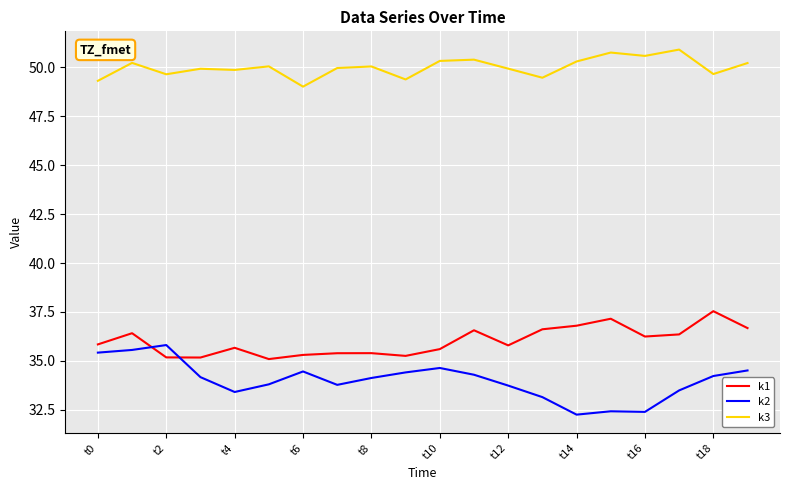

Rank the series by their maximum value, from lowest to highest.

k2, k1, k3